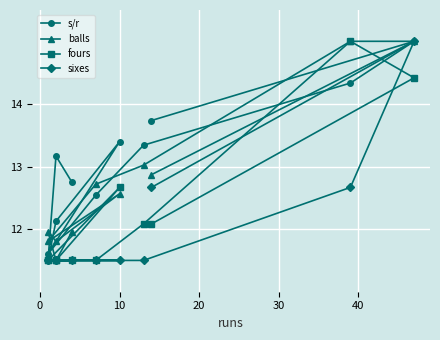

What is the smallest value displayed?

11.5